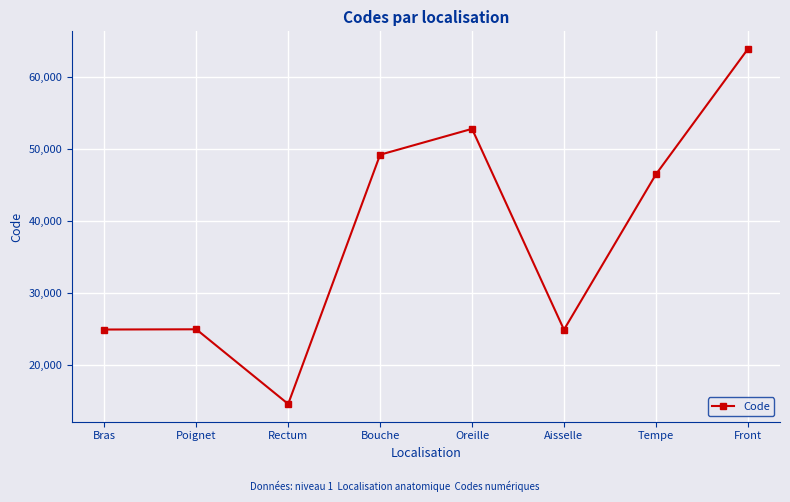

What is the label of the 8th point from the right?

Bras